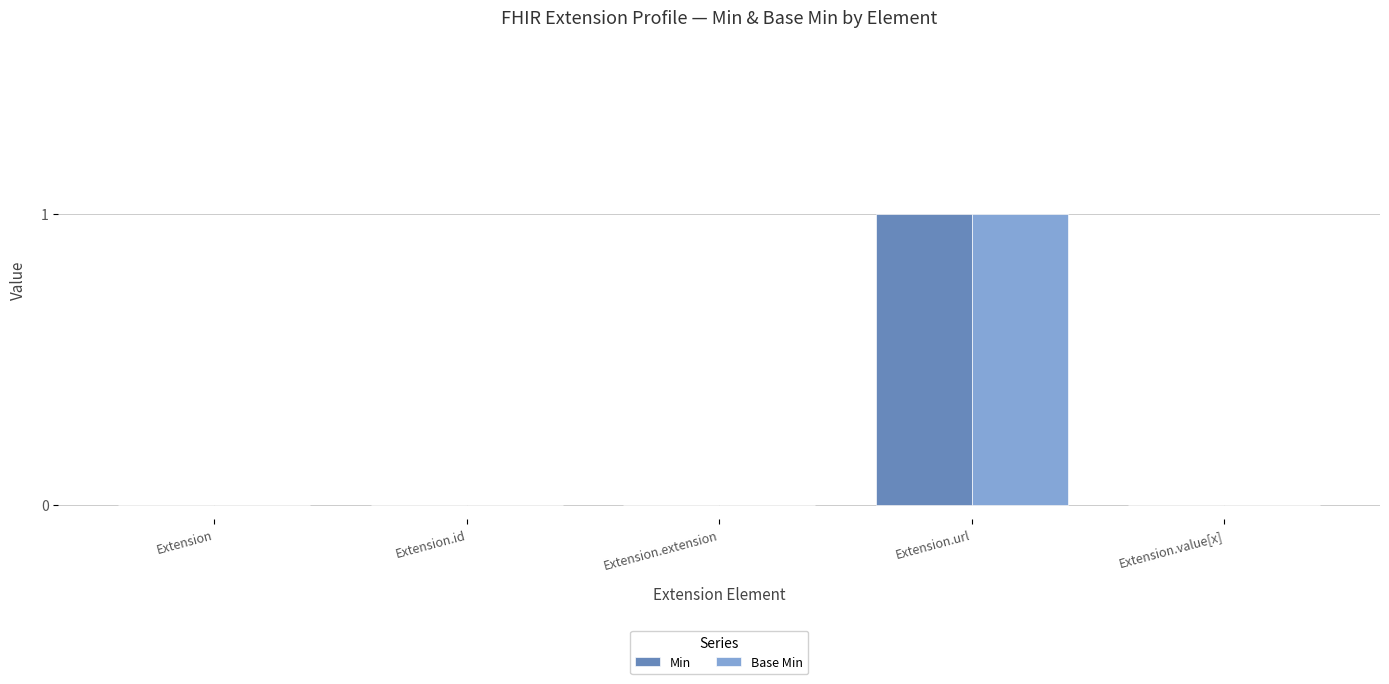

Reading left to right, what are all the values shown in this chart?

Min: 0	0	0	1	0
Base Min: 0	0	0	1	0